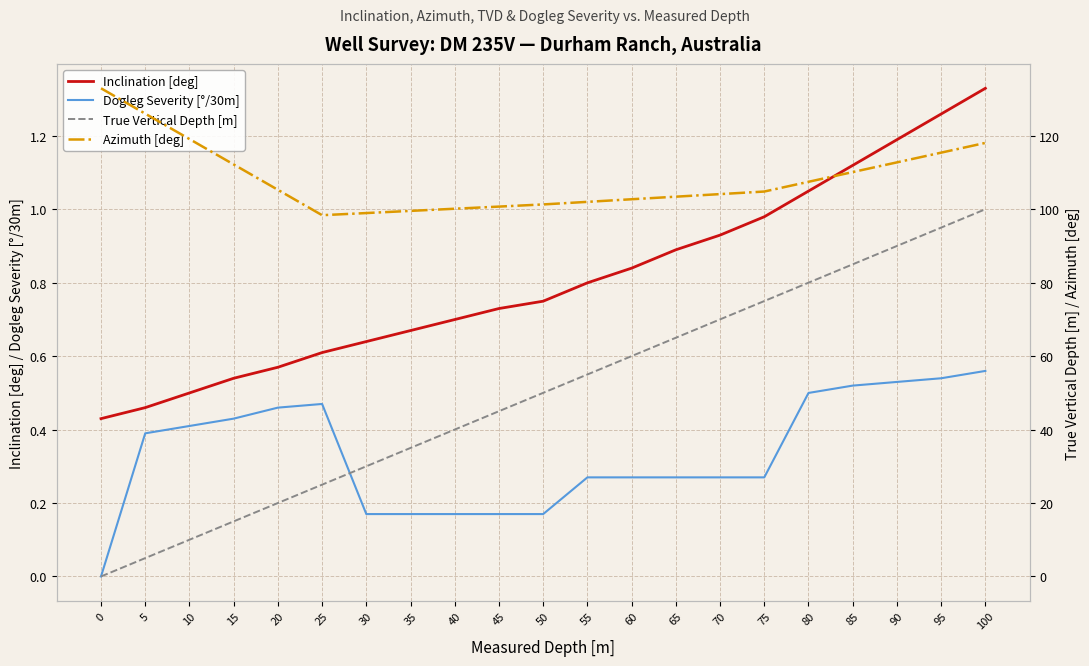

Is the value of True Vertical Depth [m] at 40 greater than the value of Inclination [deg] at 95?

Yes